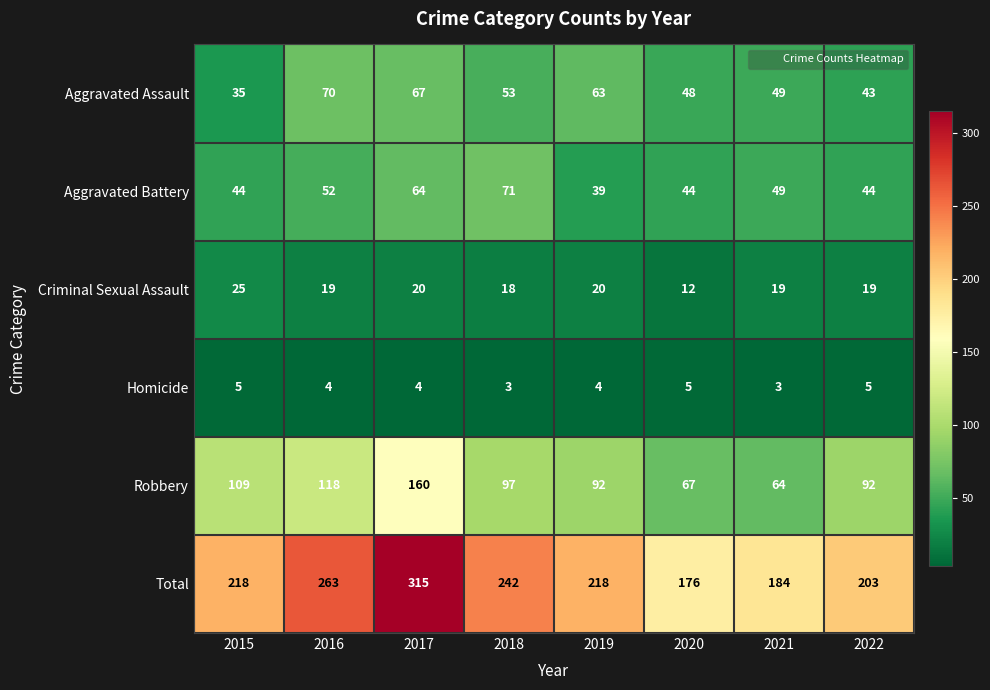

What is the difference between the maximum and minimum values in the Aggravated Assault series?

35